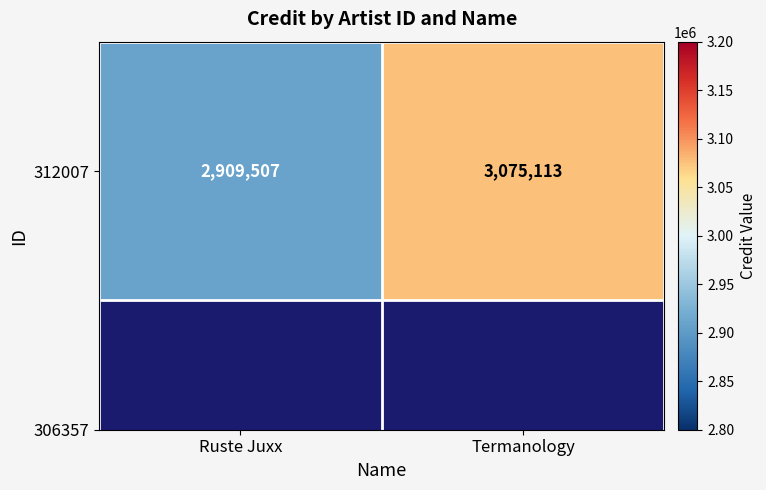

Reading left to right, transcribe all the data shown in this chart.

Ruste Juxx=2909507	Termanology=3075113